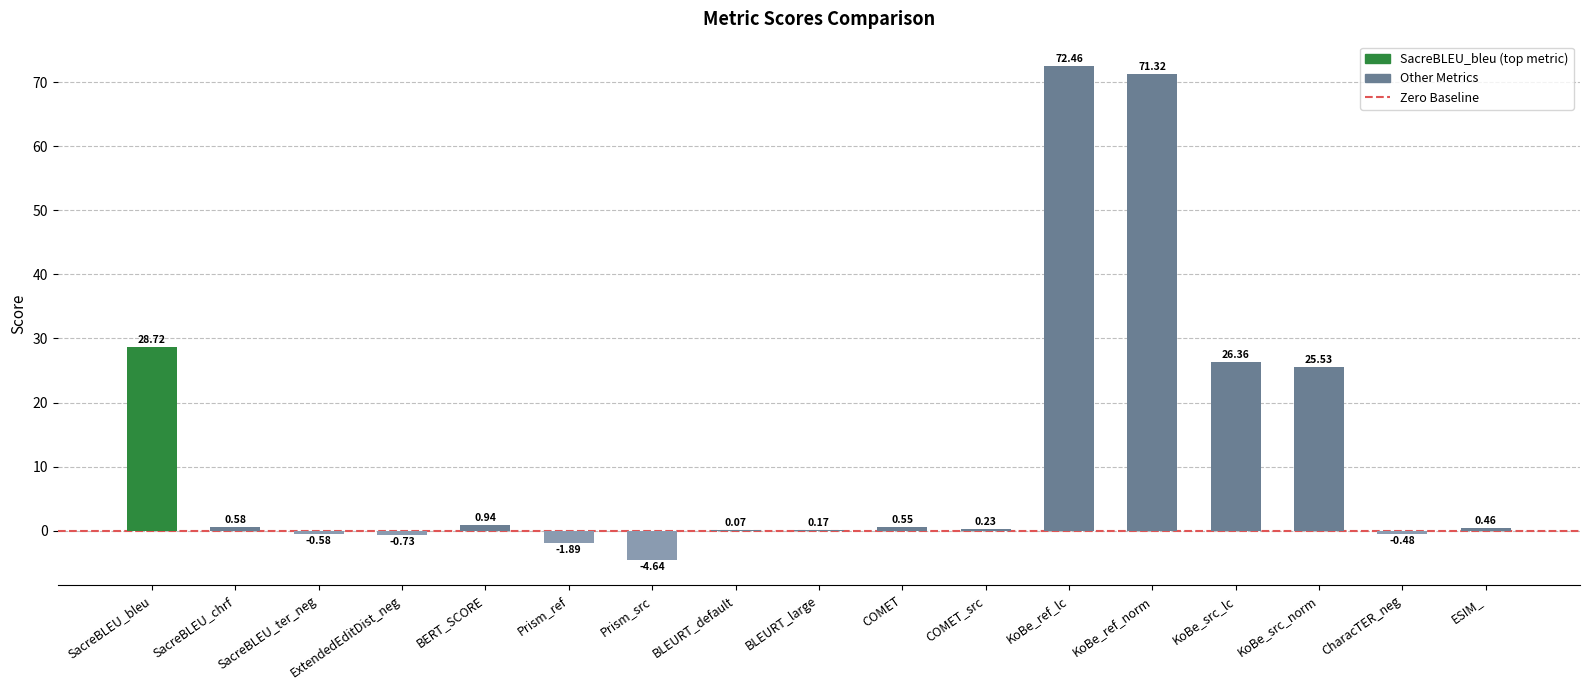

Which has a higher value, KoBe_src_norm or Prism_ref?

KoBe_src_norm